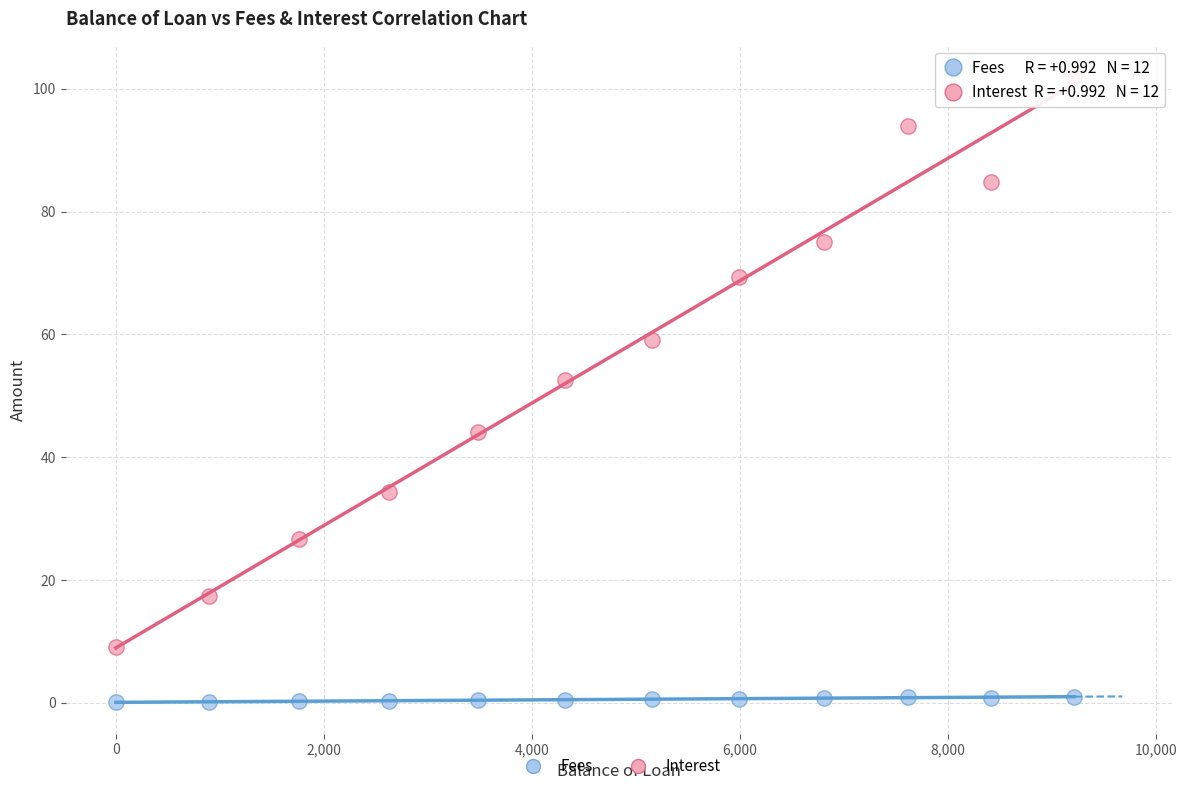

Which series reaches the maximum Y coordinate?

Interest